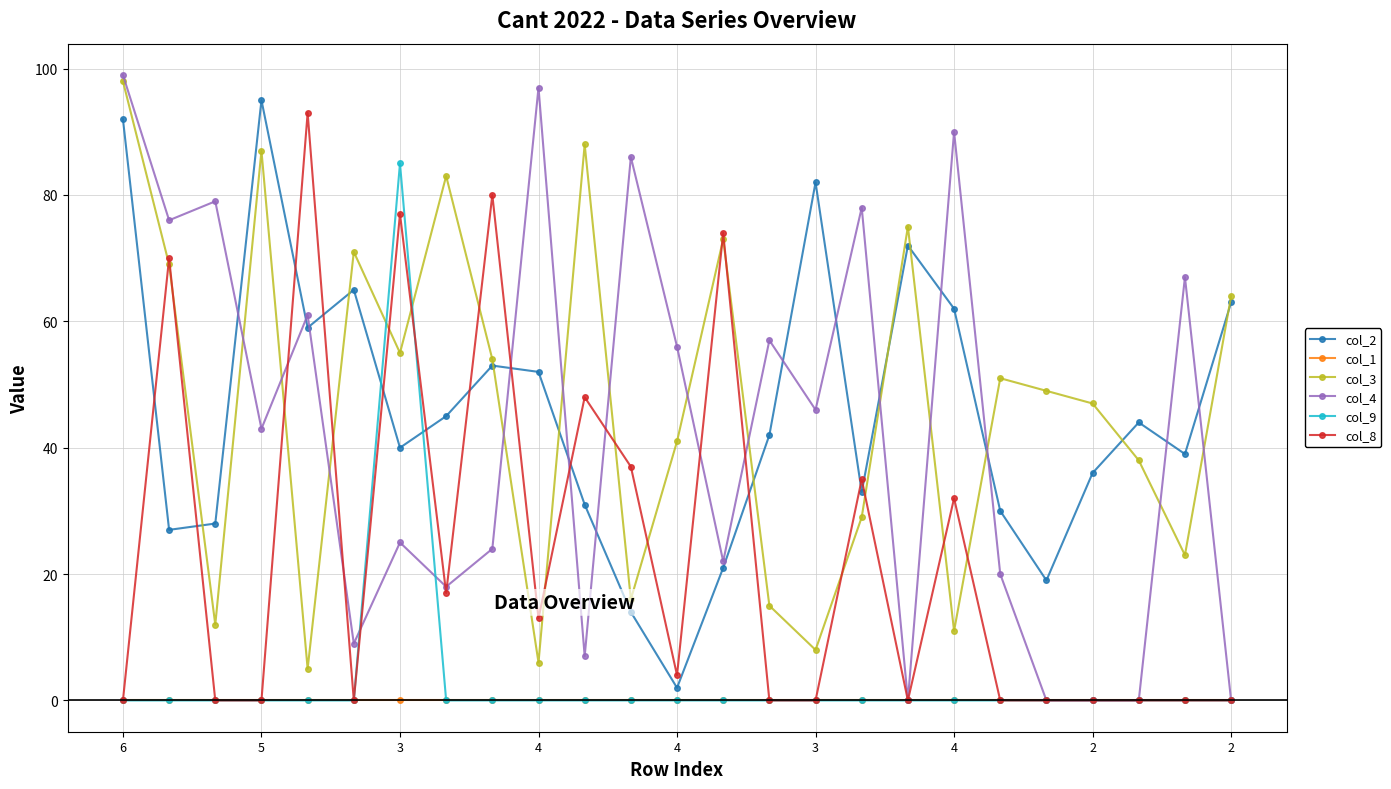

Which series has the largest range (max minus min)?

col_4